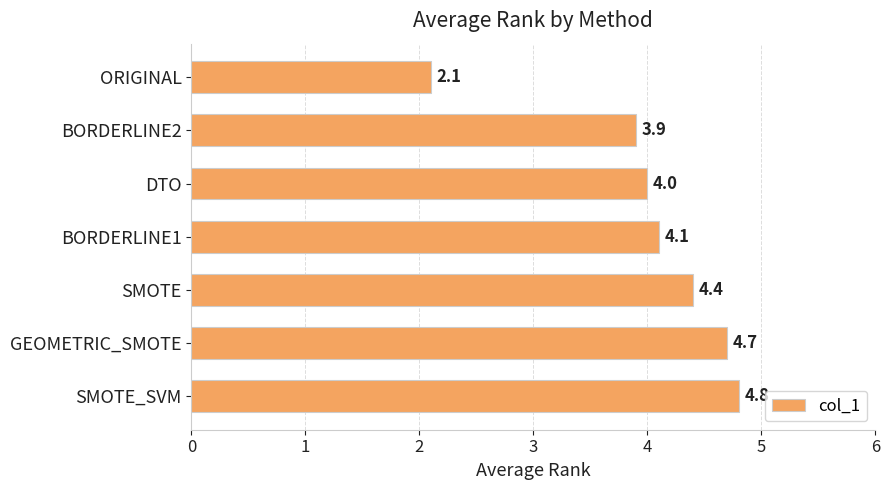

Reading top to bottom, transcribe all the data shown in this chart.

ORIGINAL=2.1	BORDERLINE2=3.9	DTO=4.0	BORDERLINE1=4.1	SMOTE=4.4	GEOMETRIC_SMOTE=4.7	SMOTE_SVM=4.8